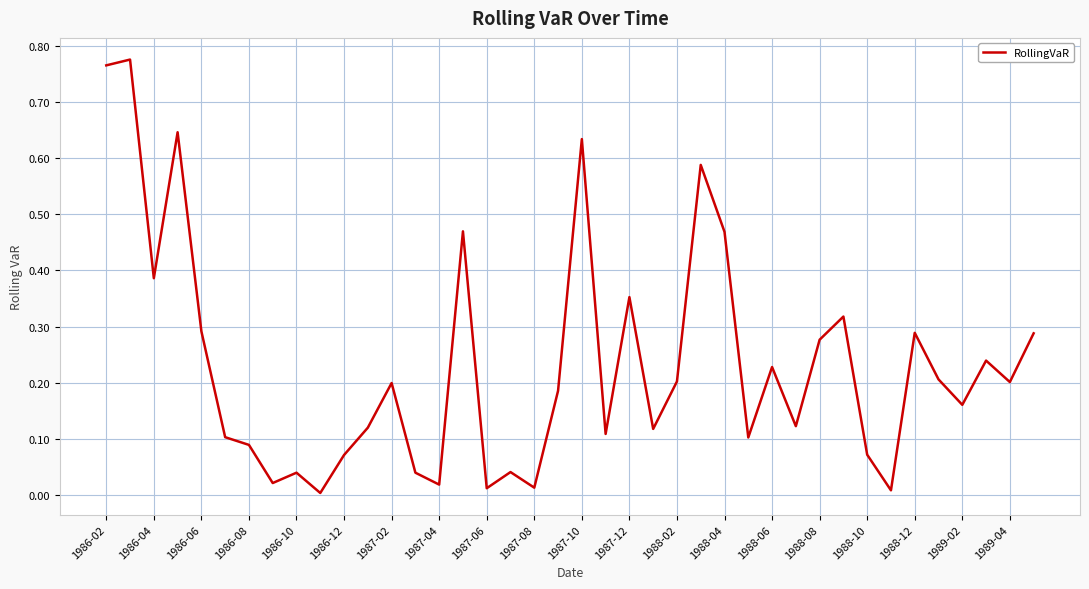

The value at 1989-02 is 0.1. True or false?

False